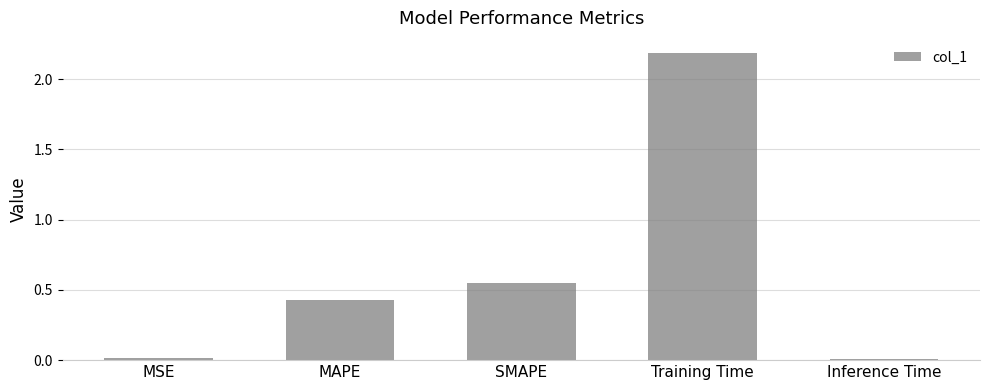

Where is the data nearest to the value 1?

SMAPE